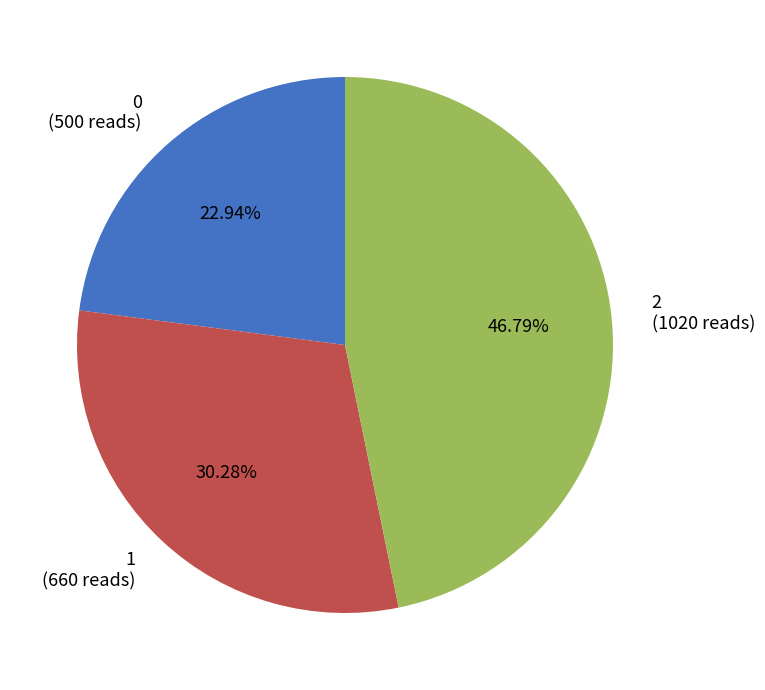

Combined, do 0 and 2 account for over 50%?

Yes